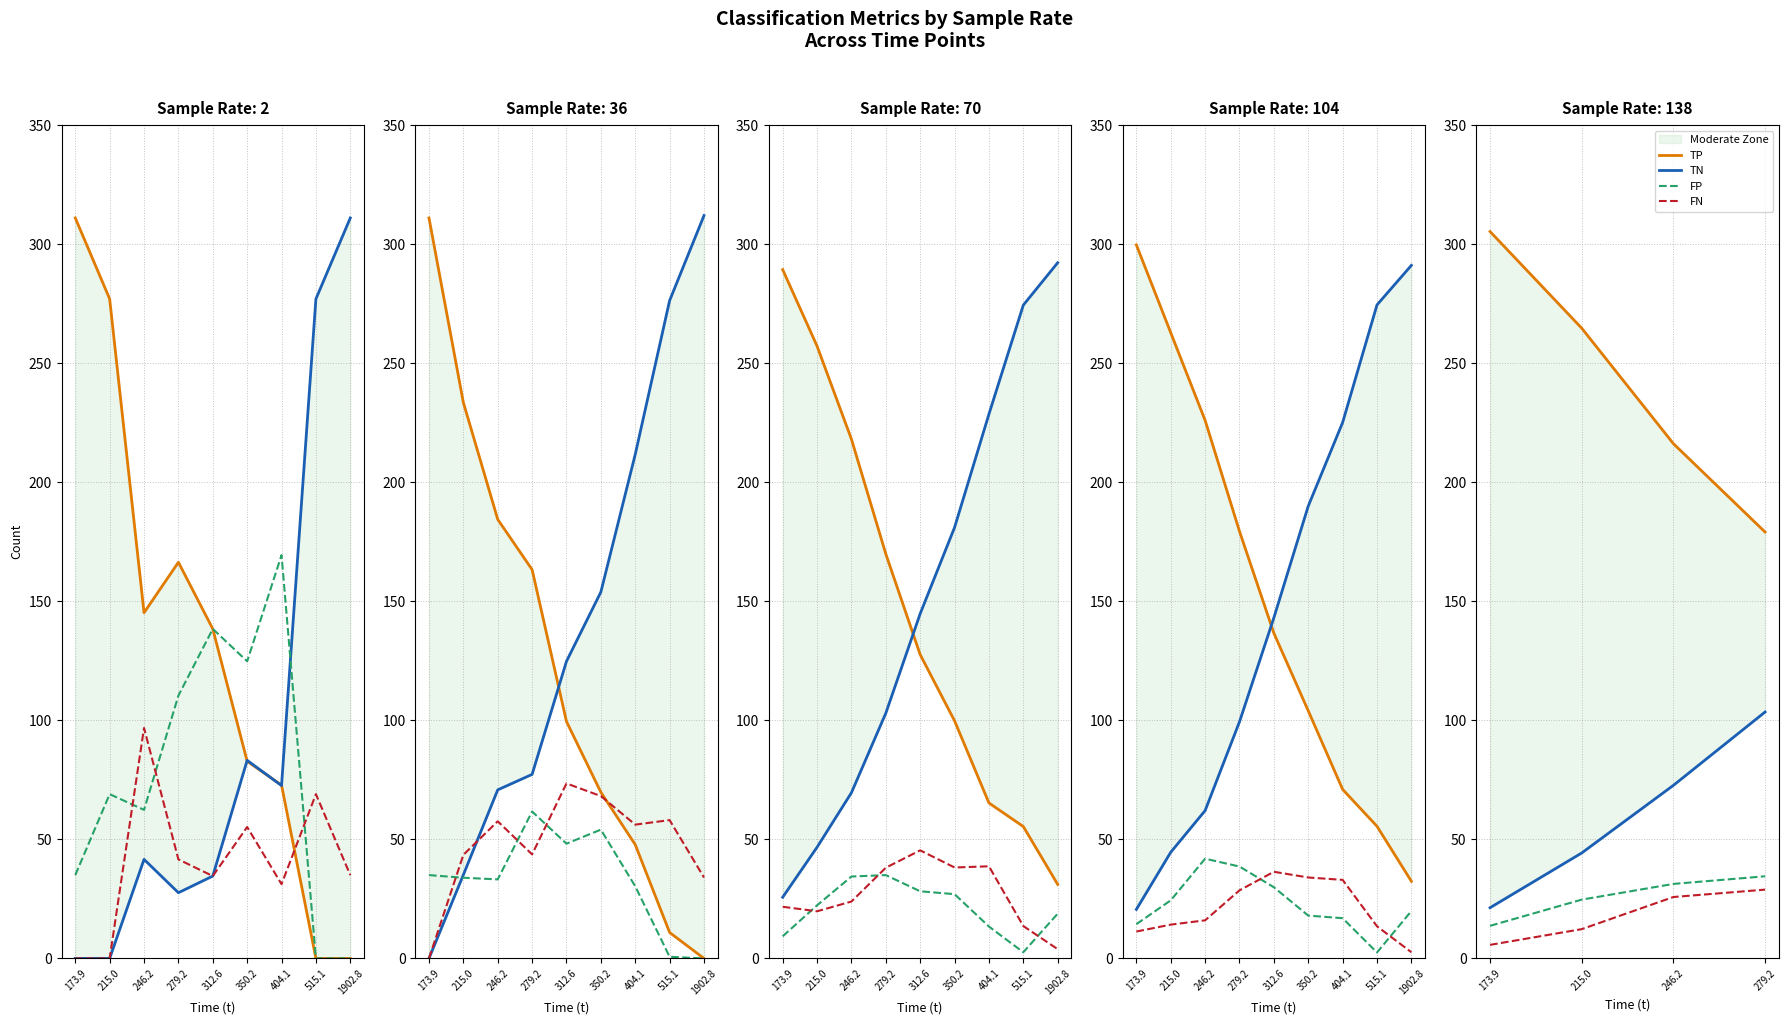

True or false: FP and TN cross at least once.

False